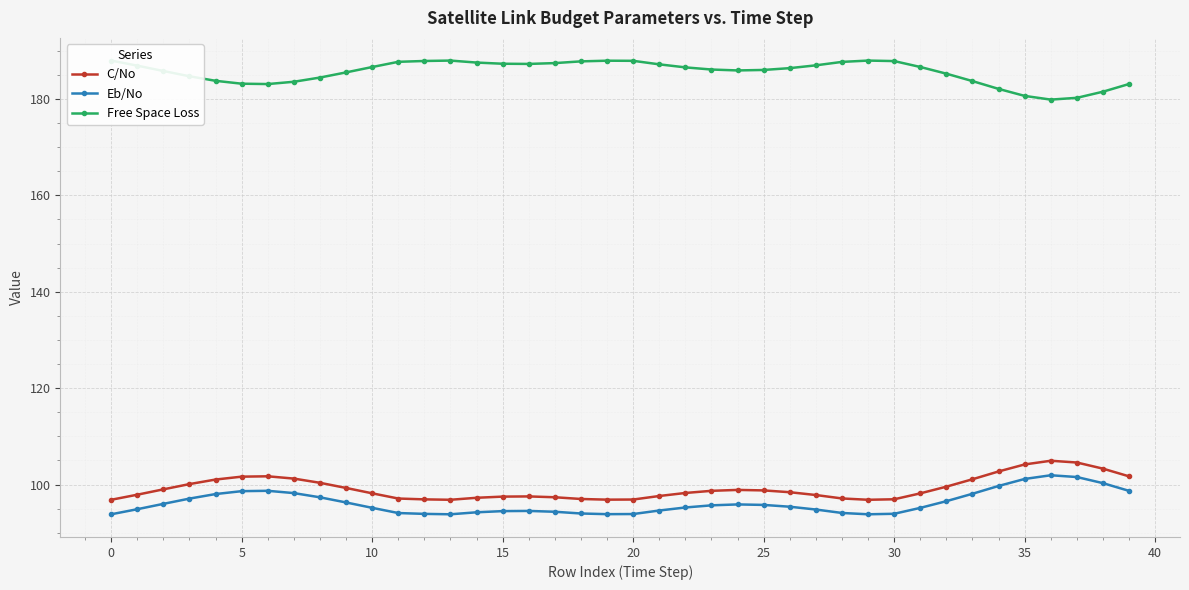

How many lines are shown in the chart?

3